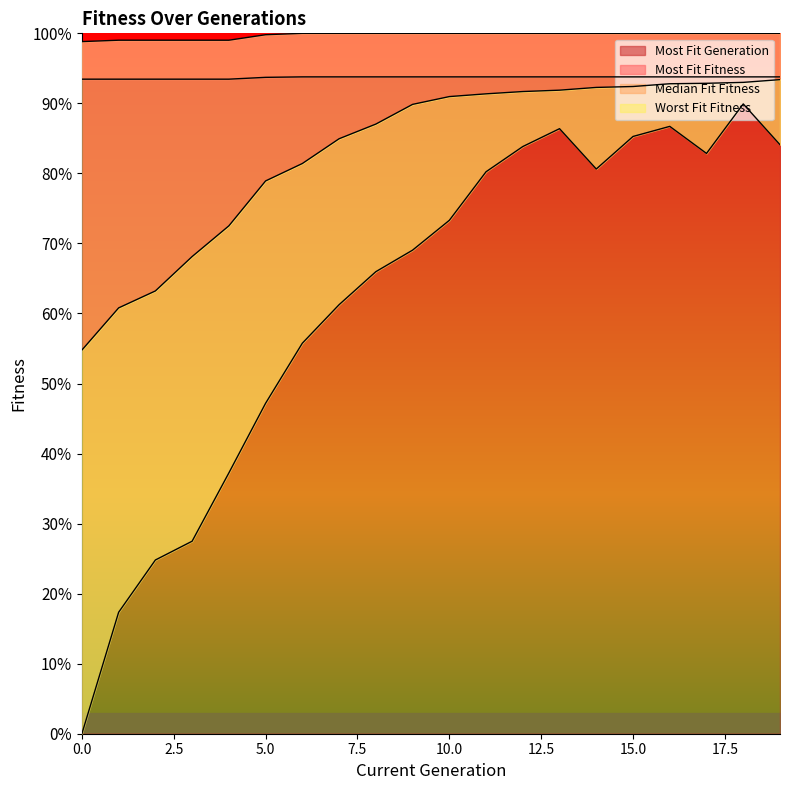

Reading left to right, what are all the values shown in this chart?

Most Fit Fitness: 0=98.8	1=99.0	2=99.0	3=99.0	4=99.0	5=99.8	6=100.0	7=100.0	8=100.0	9=100.0	10=100.0	11=100.0	12=100.0	13=100.0	14=100.0	15=100.0	16=100.0	17=100.0	18=100.0	19=100.0
Median Fit Fitness: 0=54.8	1=60.8	2=63.2	3=68.1	4=72.5	5=78.9	6=81.4	7=84.9	8=87.0	9=89.9	10=91.0	11=91.4	12=91.7	13=91.9	14=92.3	15=92.4	16=92.8	17=92.9	18=93.0	19=93.4
Worst Fit Fitness: 0=0.0	1=17.3	2=24.8	3=27.5	4=37.2	5=47.2	6=55.8	7=61.3	8=66.0	9=69.0	10=73.3	11=80.2	12=83.8	13=86.4	14=80.6	15=85.3	16=86.7	17=82.9	18=89.9	19=84.1
Most Fit Generation: 0=93.5	1=93.5	2=93.5	3=93.5	4=93.5	5=93.7	6=93.8	7=93.8	8=93.8	9=93.8	10=93.8	11=93.8	12=93.8	13=93.8	14=93.8	15=93.8	16=93.8	17=93.8	18=93.8	19=93.8